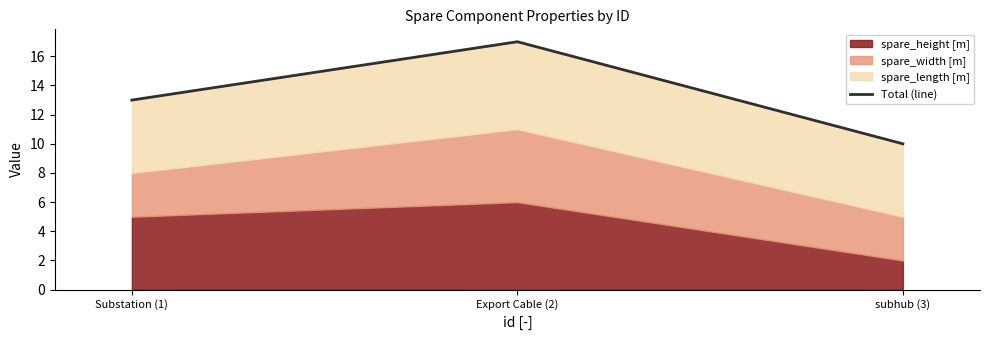

What is the difference between the maximum and second lowest values?

4